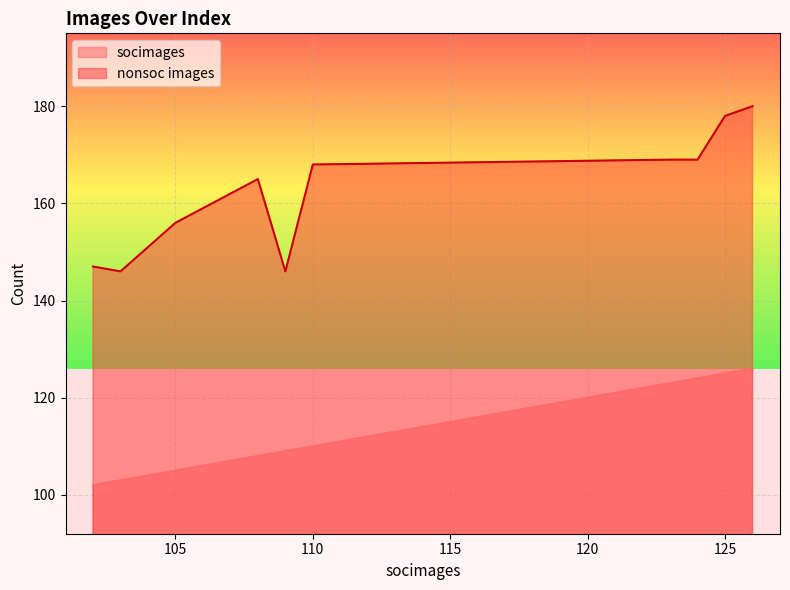

How many lines are shown in the chart?

2